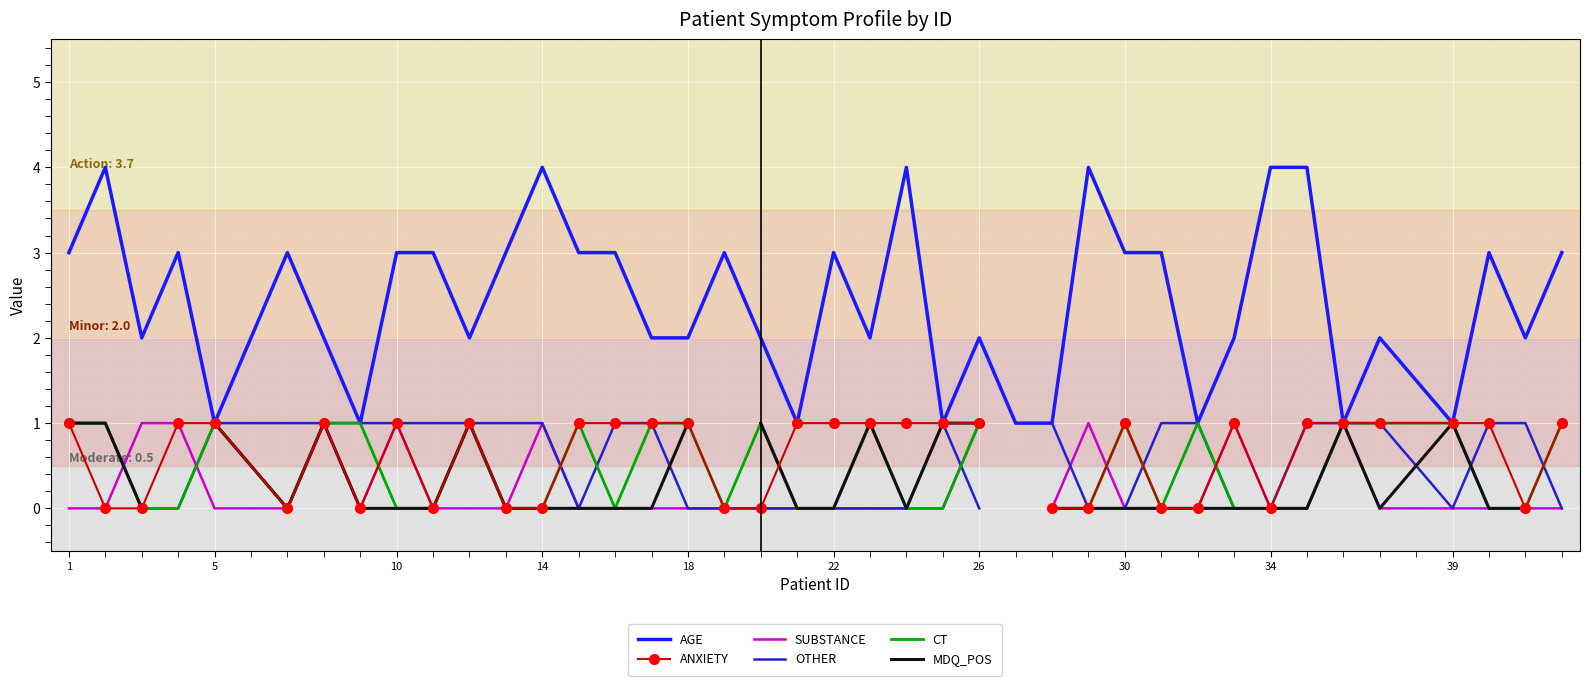

True or false: MDQ_POS and AGE cross at least once.

False